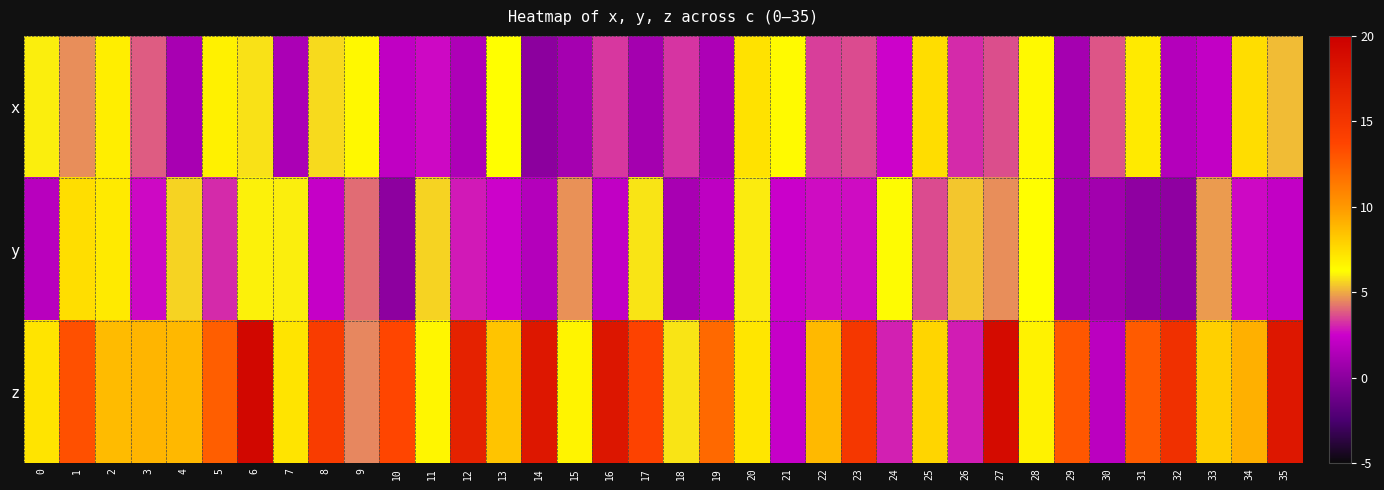

What is the total value across all series at 14?

19.5